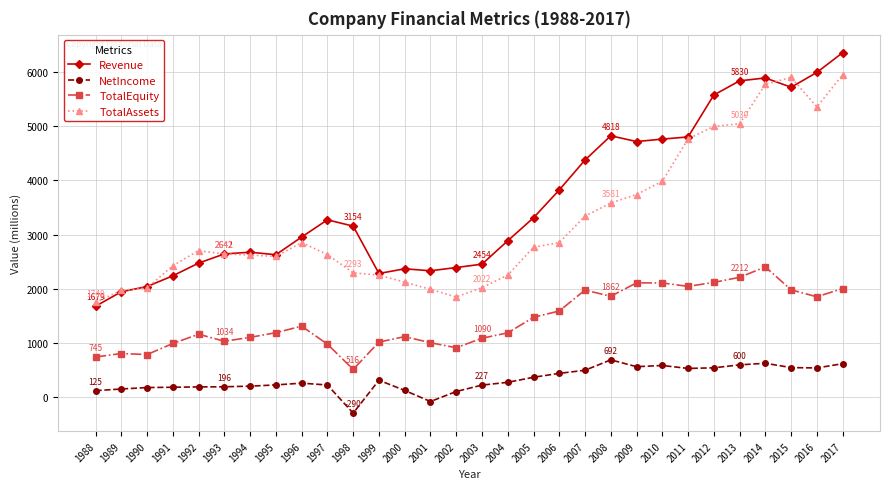

What is the difference between the second highest and minimum values in the TotalAssets series?

4145.5